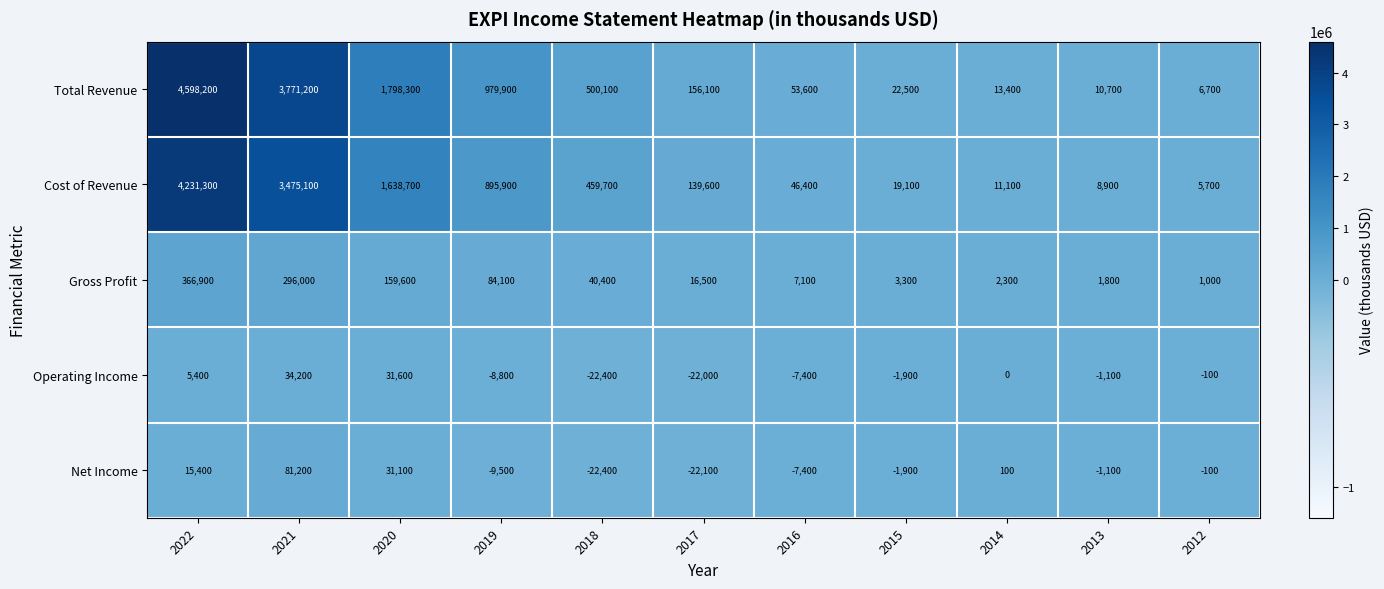

At which category is the sum across all series the highest?

2022